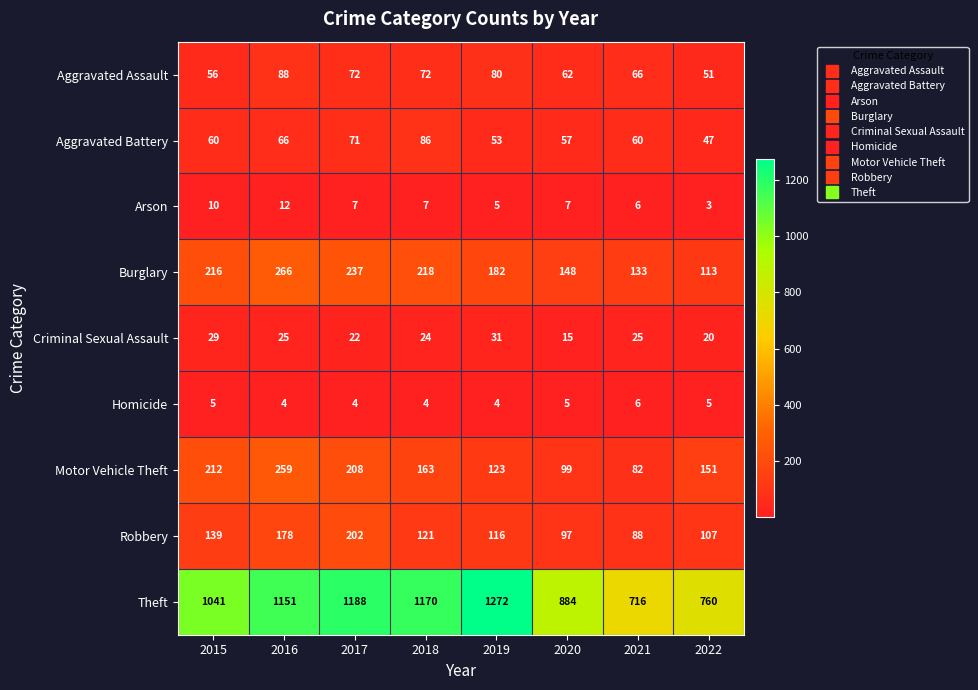

Between 2017 and 2020, which series saw the biggest shift?

Theft